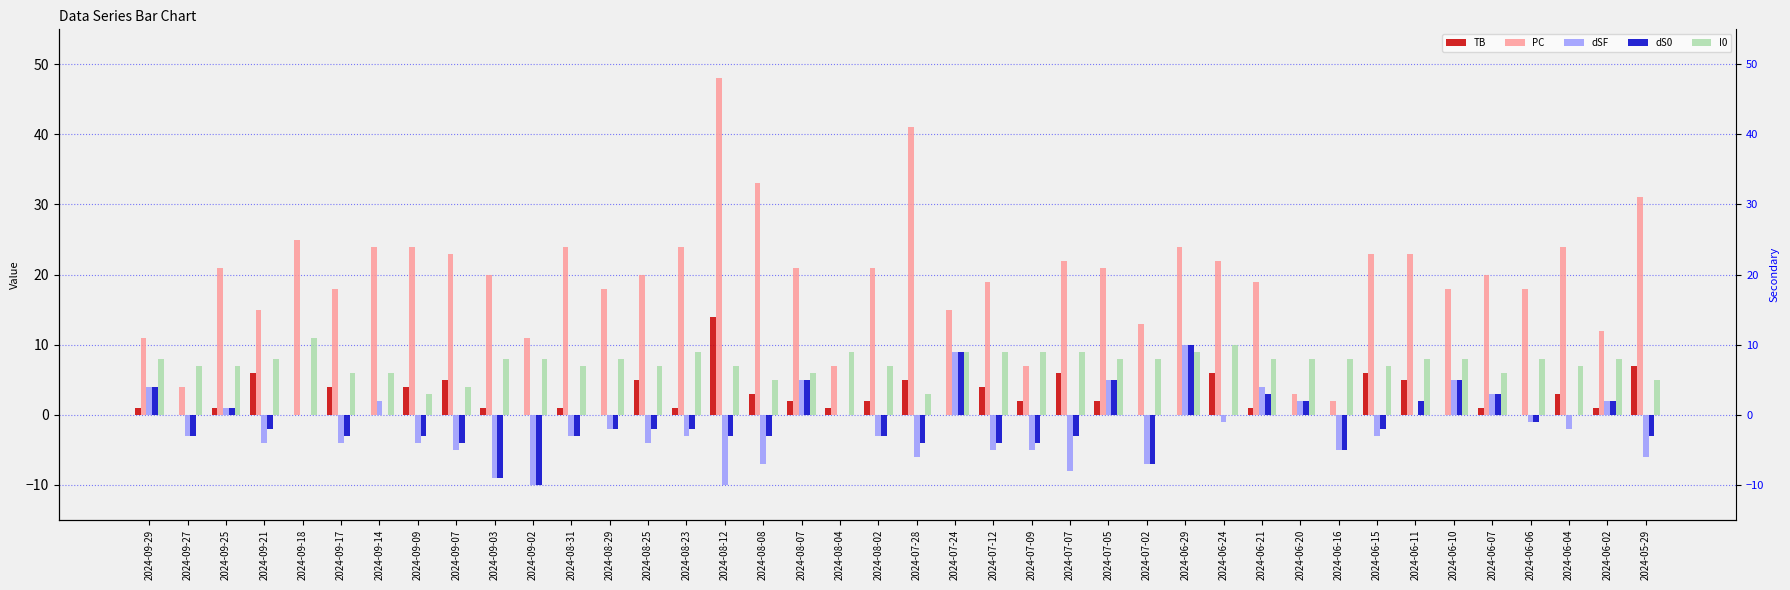

Which has a higher value, 2024-06-04 or 2024-07-09?

2024-06-04